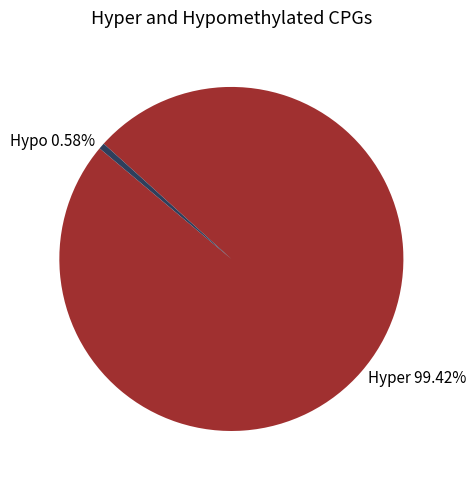

Rank the categories by value from lowest to highest.

Hypo 0.58%, Hyper 99.42%